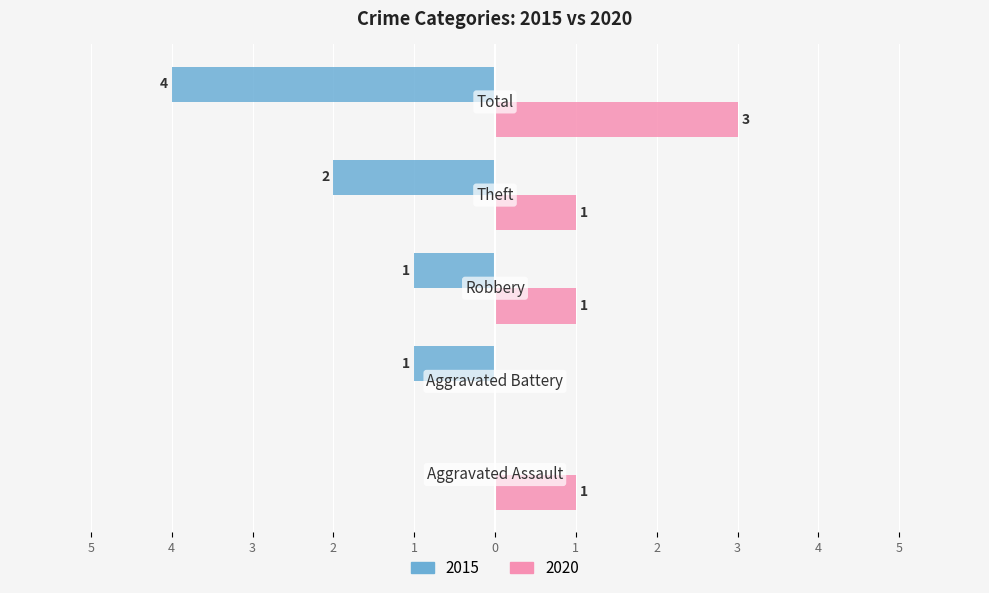

What are all the series names shown in the legend?

2015, 2020